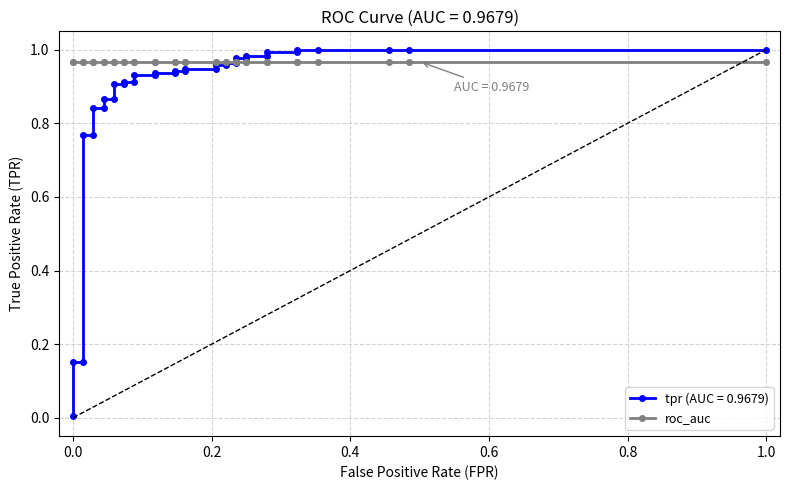

Reading left to right, transcribe all the data shown in this chart.

0.0	0.2	0.2	0.8	0.8	0.8	0.8	0.9	0.9	0.9	0.9	0.9	0.9	0.9	0.9	0.9	0.9	0.9	0.9	0.9	0.9	1.0	1.0	1.0	1.0	1.0	1.0	1.0	1.0	1.0	1.0	1.0	1.0	1.0	1.0	1.0